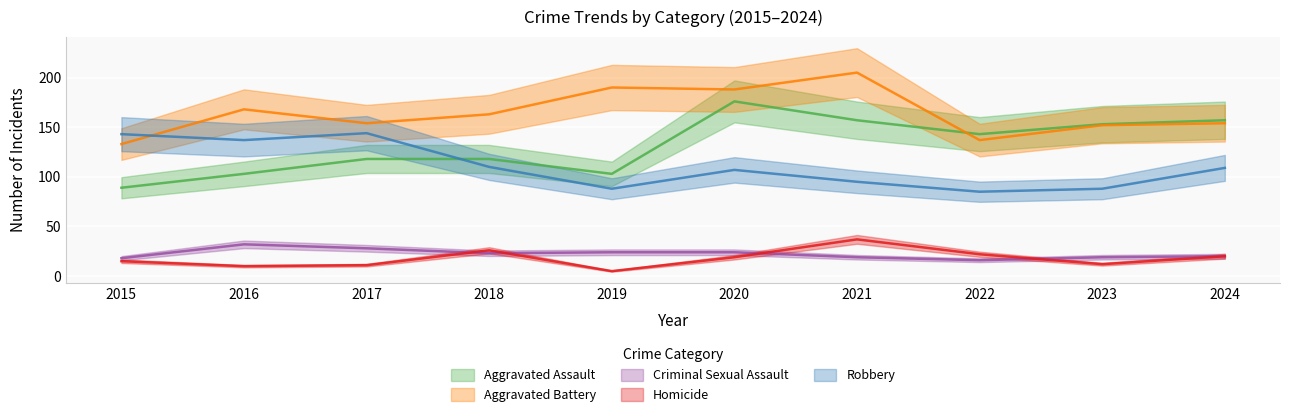

What is the value of the Robbery point at the 10th from the left?

109